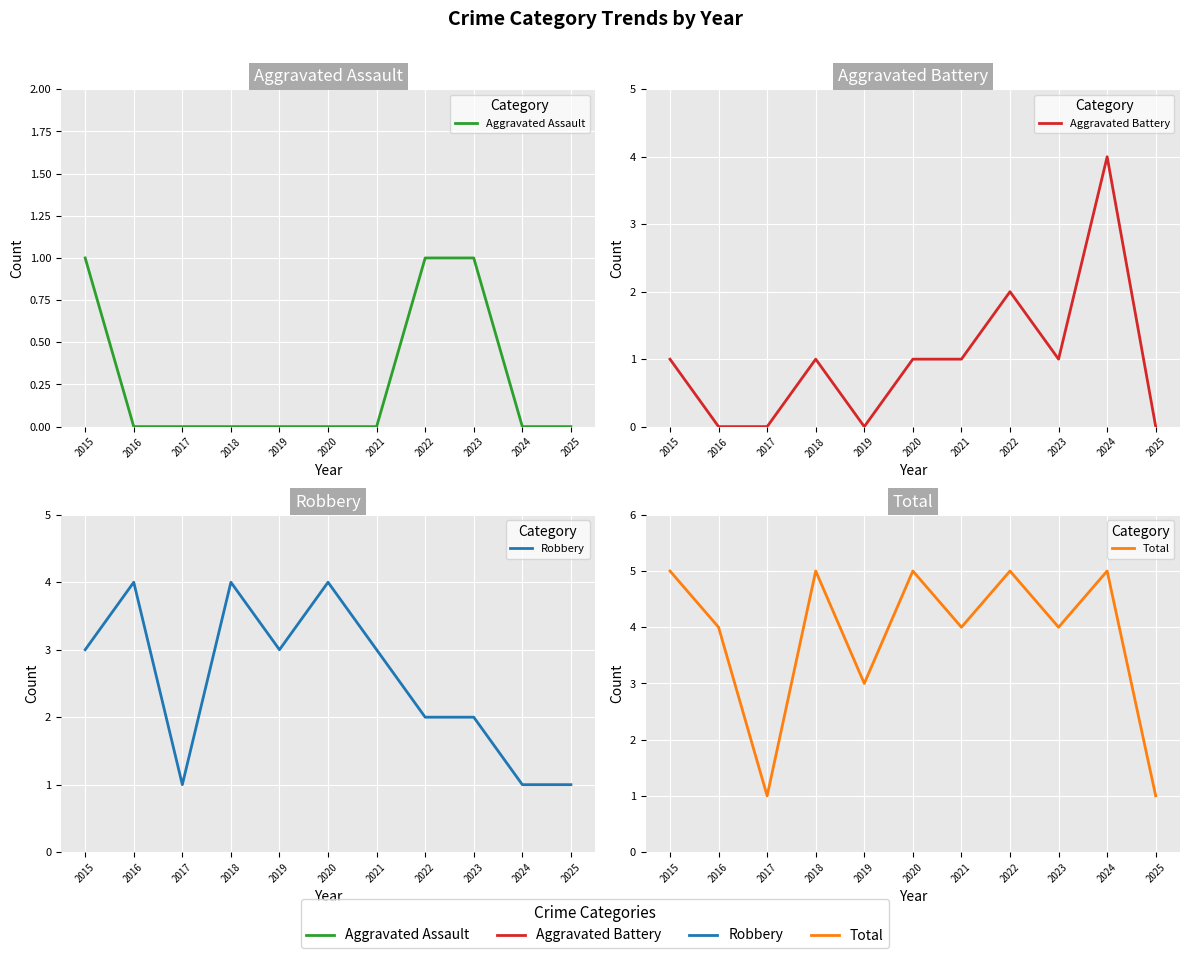

Which series has the largest total across all categories?

Total